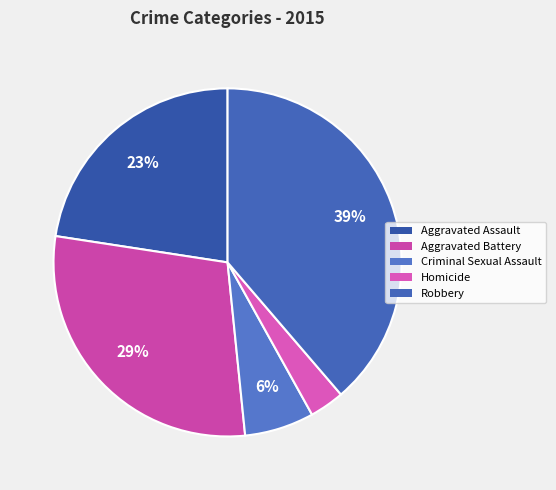

Rank the categories by value from lowest to highest.

Homicide, Criminal Sexual Assault, Aggravated Assault, Aggravated Battery, Robbery